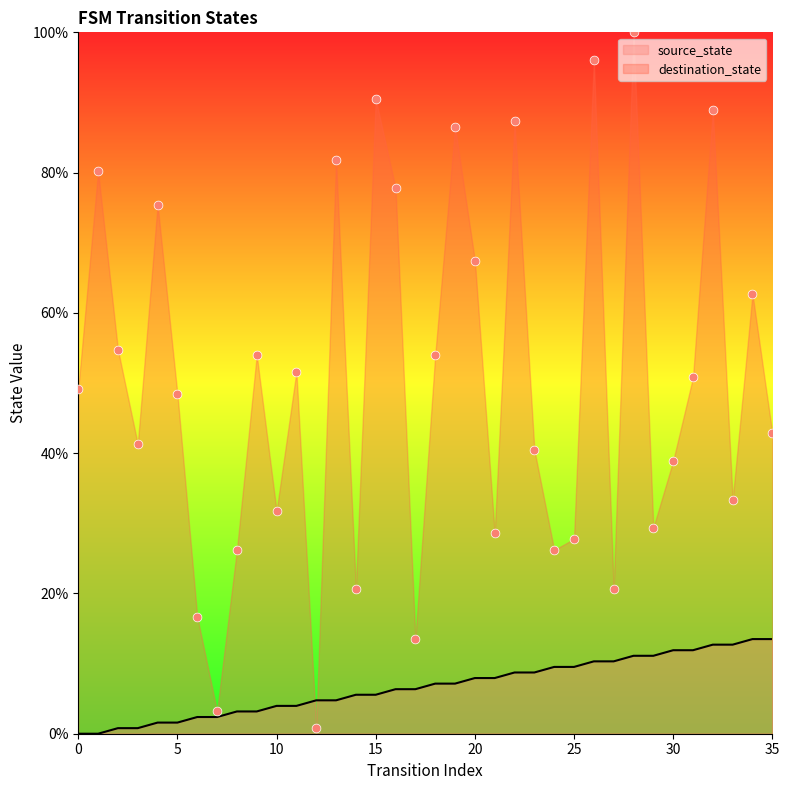

Which series has the largest total across all categories?

destination_state